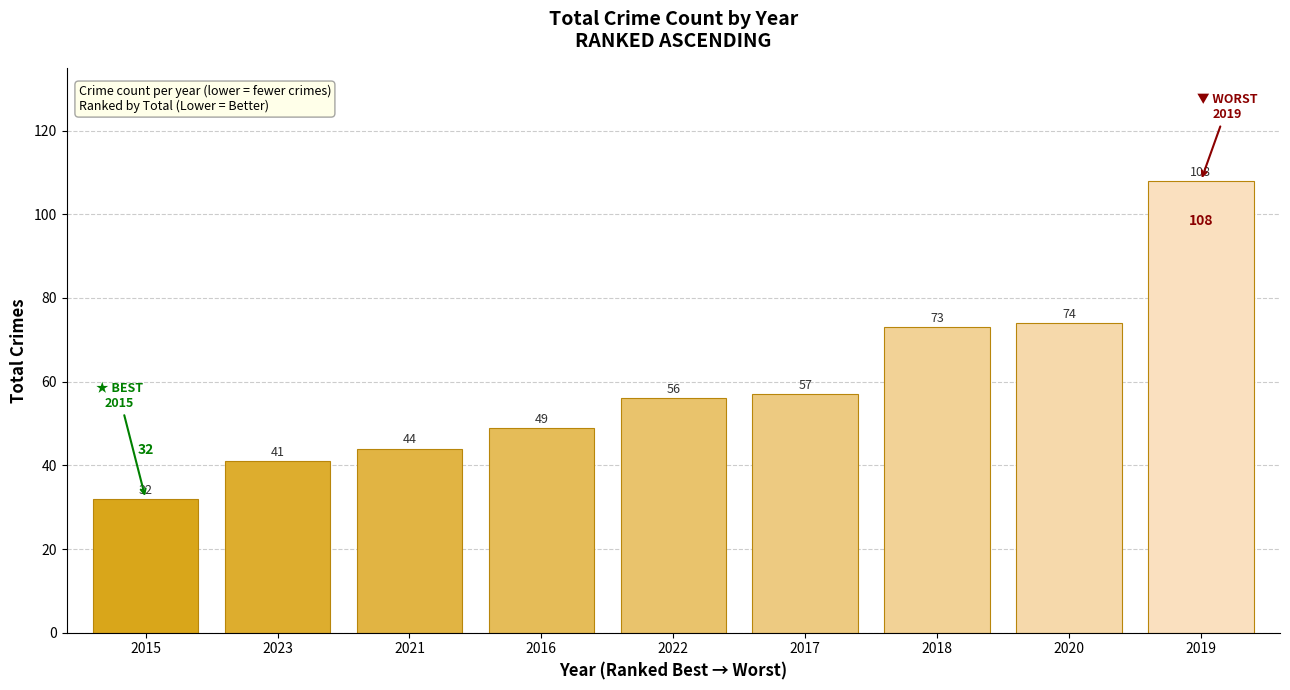

What is the change in value from 2015 to 2017?

+25